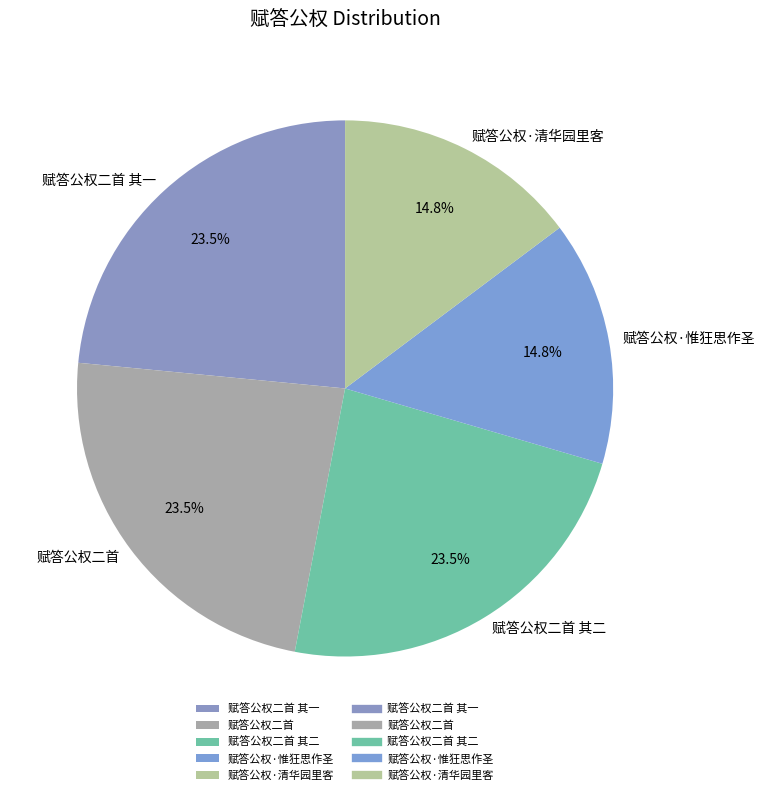

Which has a higher value, 赋答公权二首 其二 or 赋答公权·清华园里客?

赋答公权二首 其二